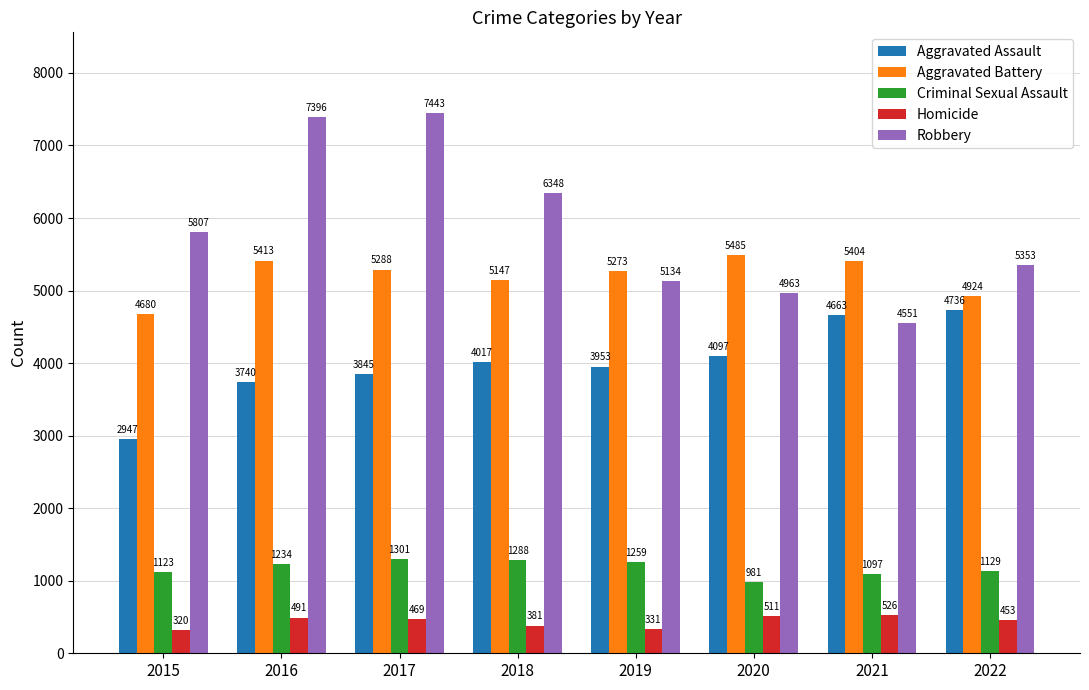

At which label does Homicide first exceed 469?

2016